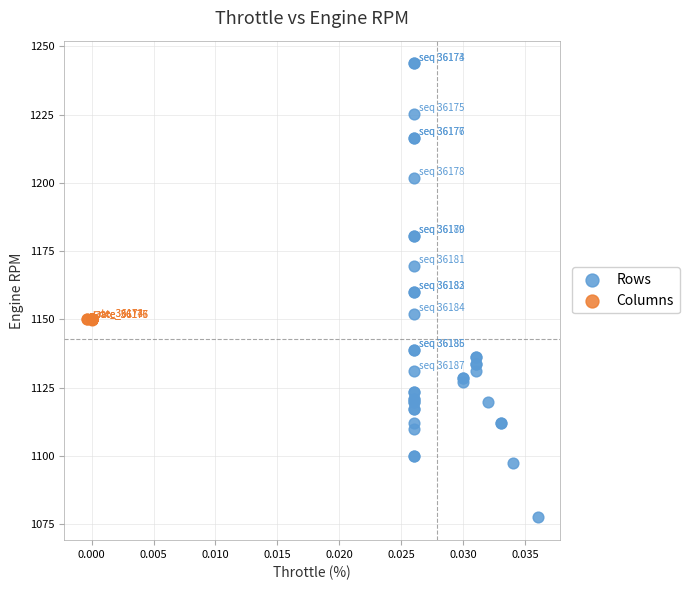

Which series has the widest spread of Y values?

Rows